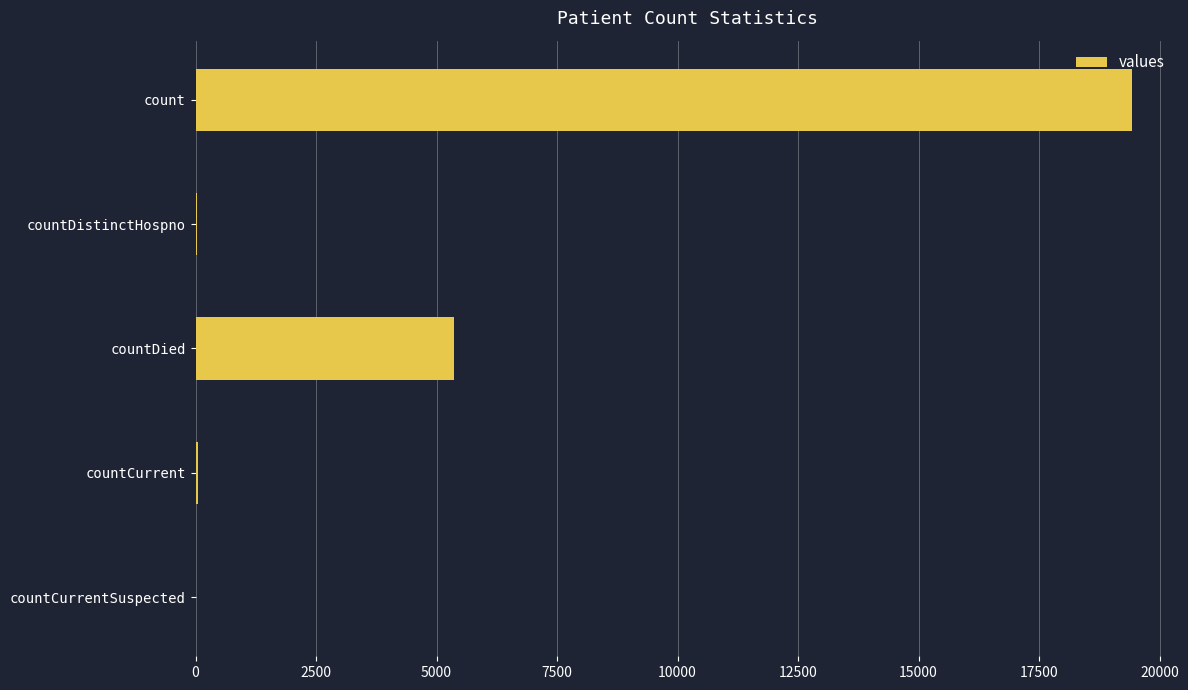

What is the sum of all values?

24875